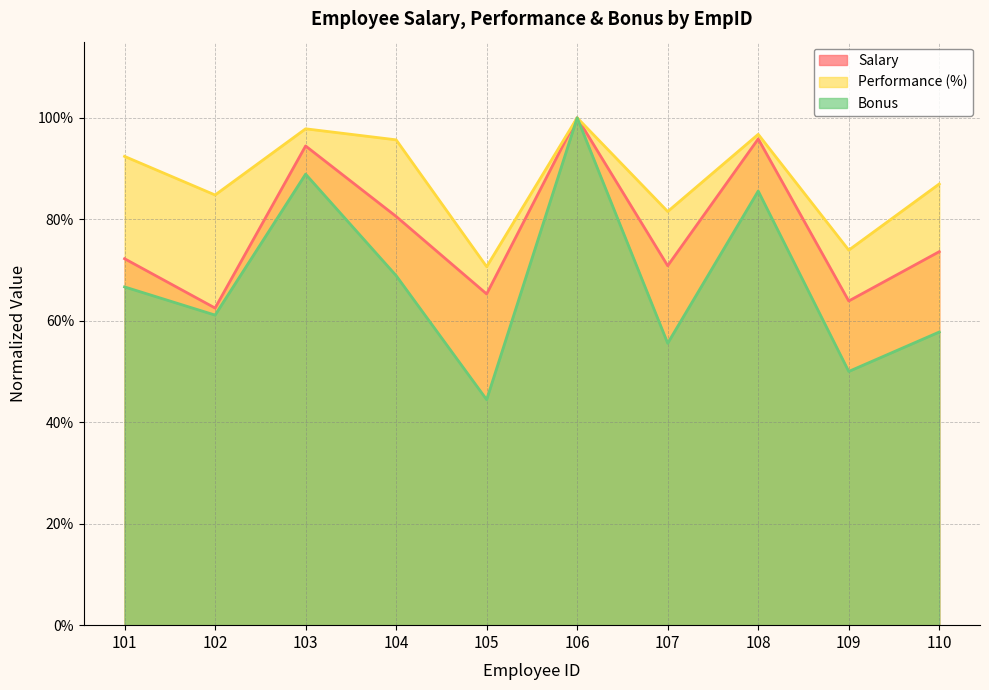

What is the smallest value displayed?

0.4